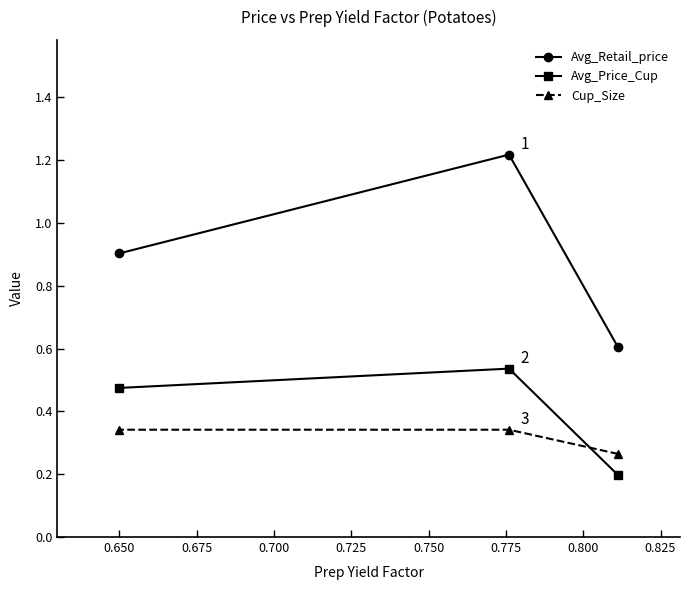

Which series has the largest range (max minus min)?

Avg_Retail_price